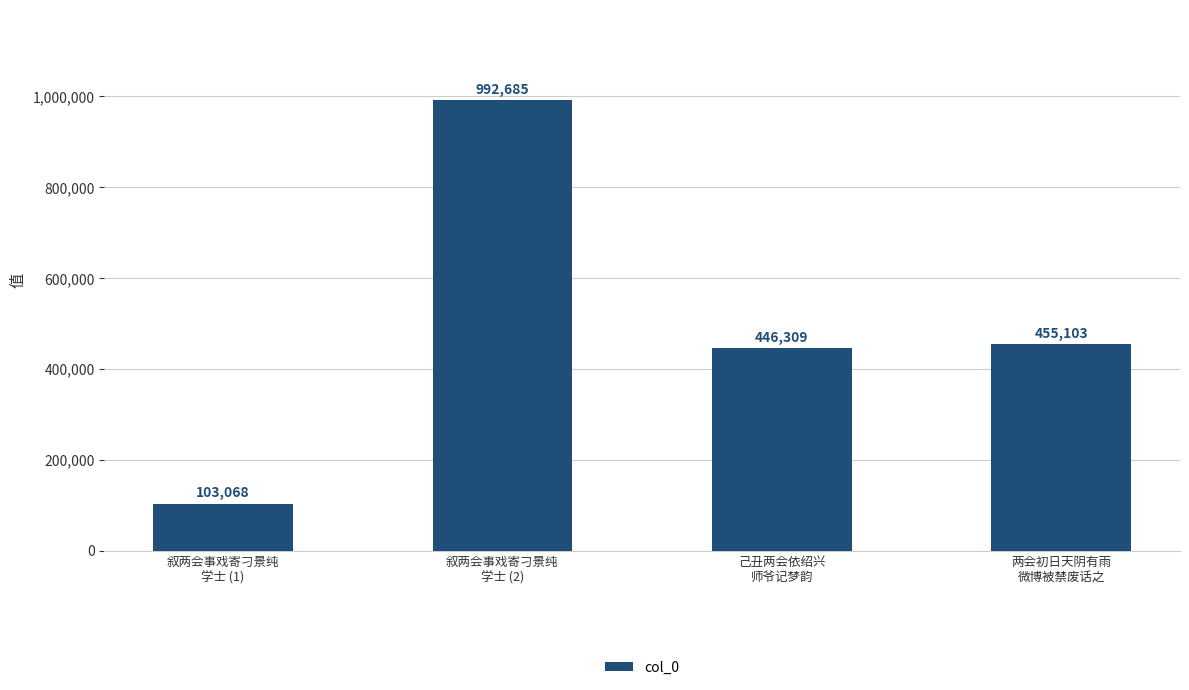

Rank the categories by value from highest to lowest.

叙两会事戏寄刁景纯
学士 (2), 两会初日天阴有雨
微博被禁废话之, 己丑两会依绍兴
师爷记梦韵, 叙两会事戏寄刁景纯
学士 (1)